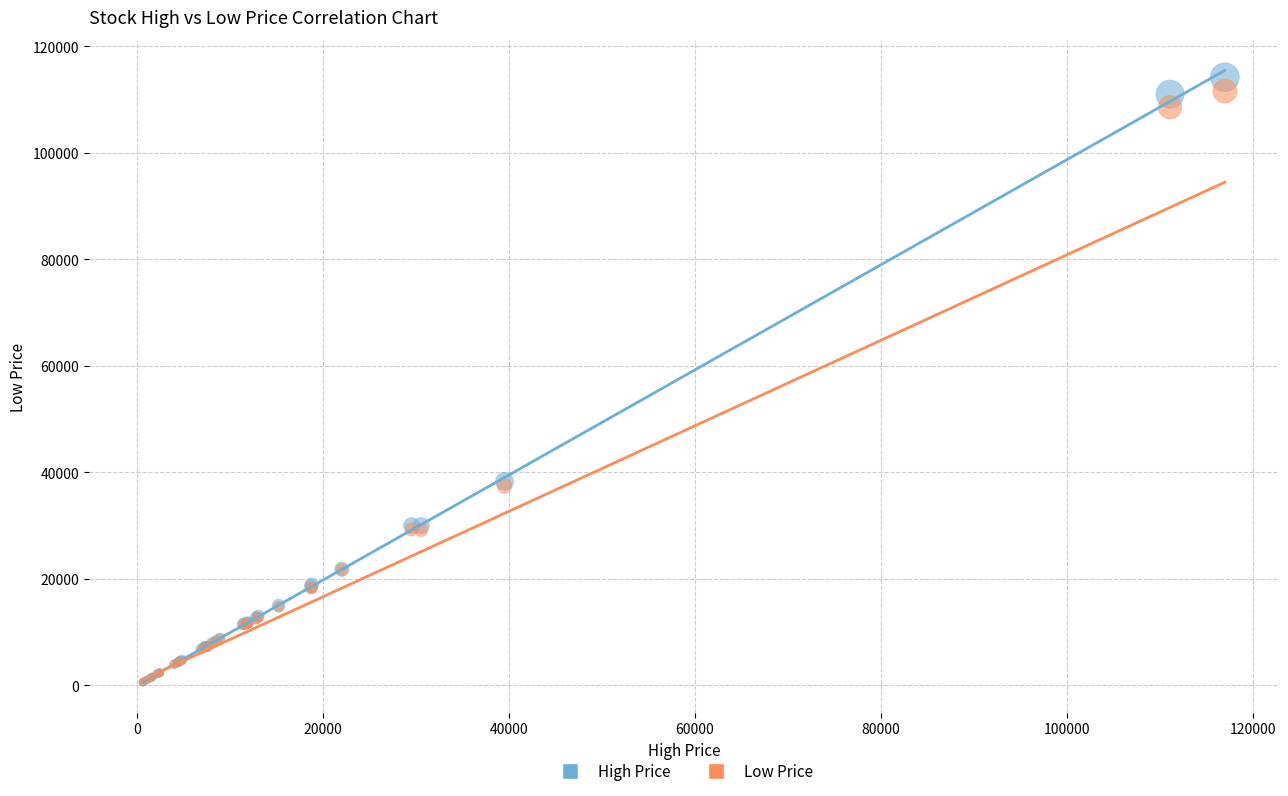

What are all the series names shown in the legend?

High Price, Low Price